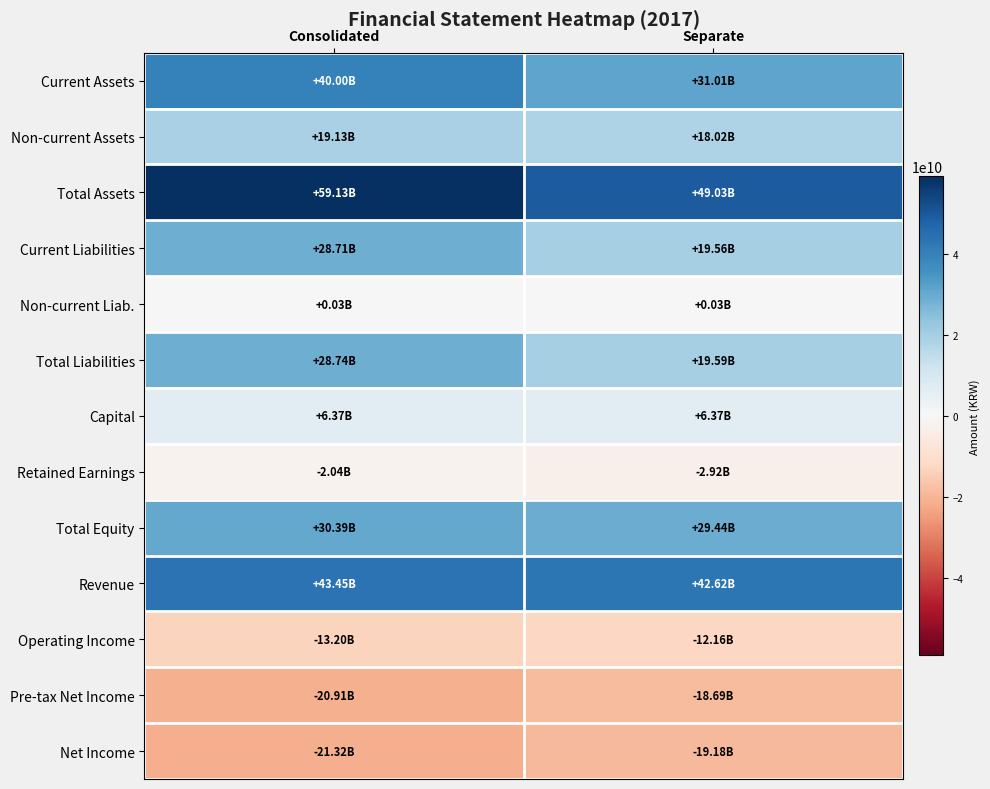

Which series has the widest spread of values?

Total Assets